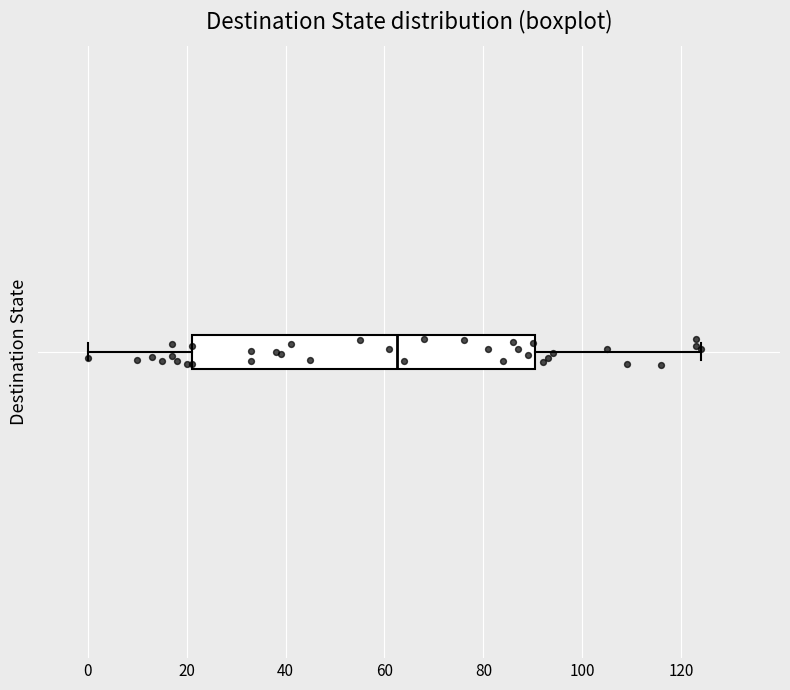

Read this box plot against the x-axis: the position of the median line, the range covered by the box, and the ends of both whiskers. The values are not printed on the chart, so give them approximately, as read against the axis.

median 62, box 22 to 90, whiskers 0 to 124